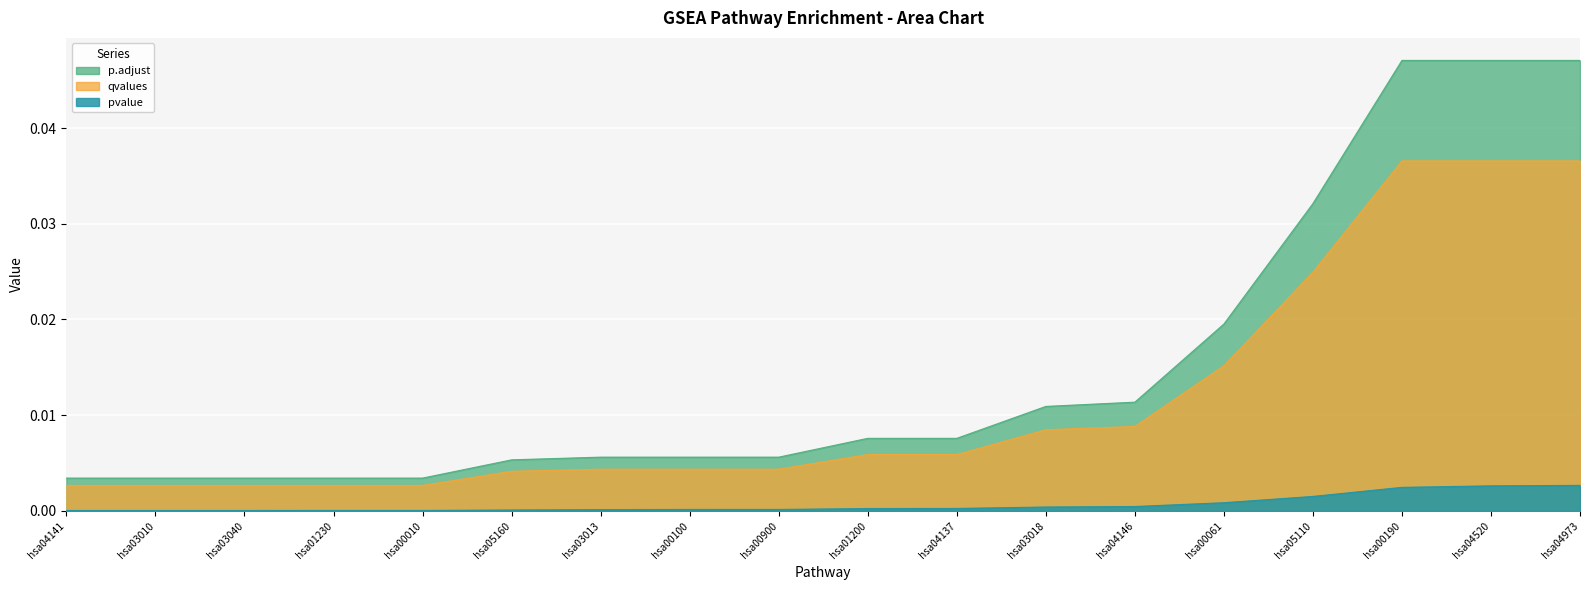

Which series has the widest spread of values?

p.adjust